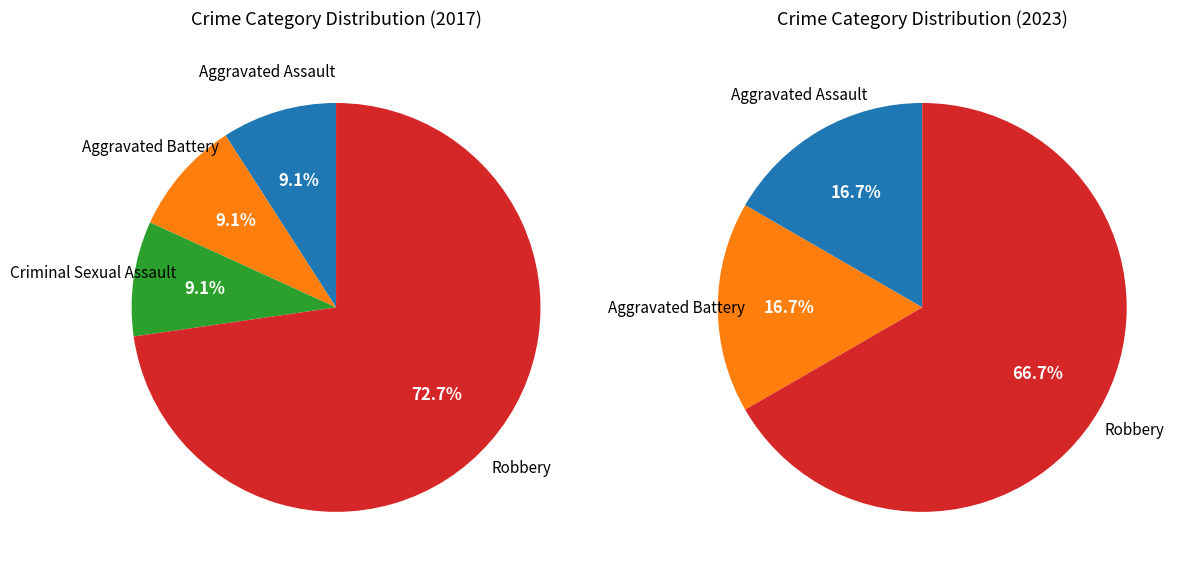

Is there any slice that represents more than half of the pie?

Yes